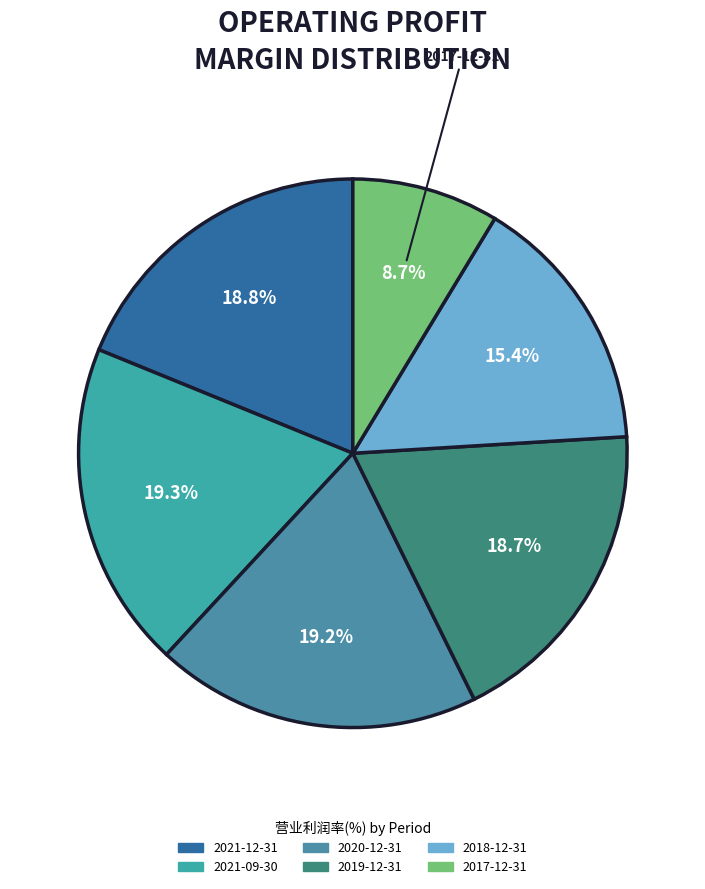

Does 2017-12-31 account for over 50% of the chart?

No